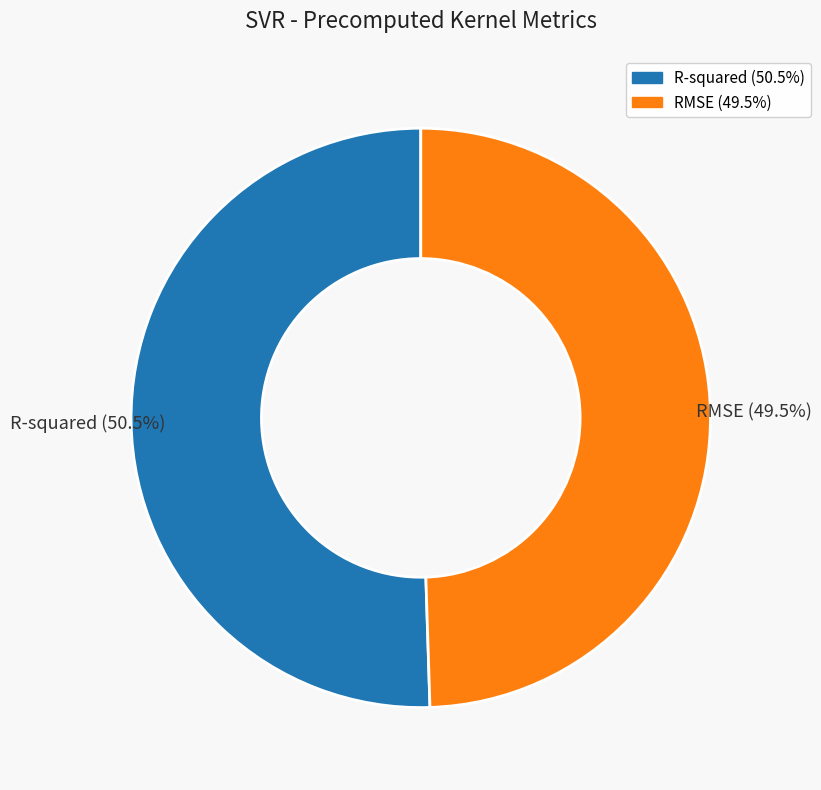

How many segments does this pie chart have?

2